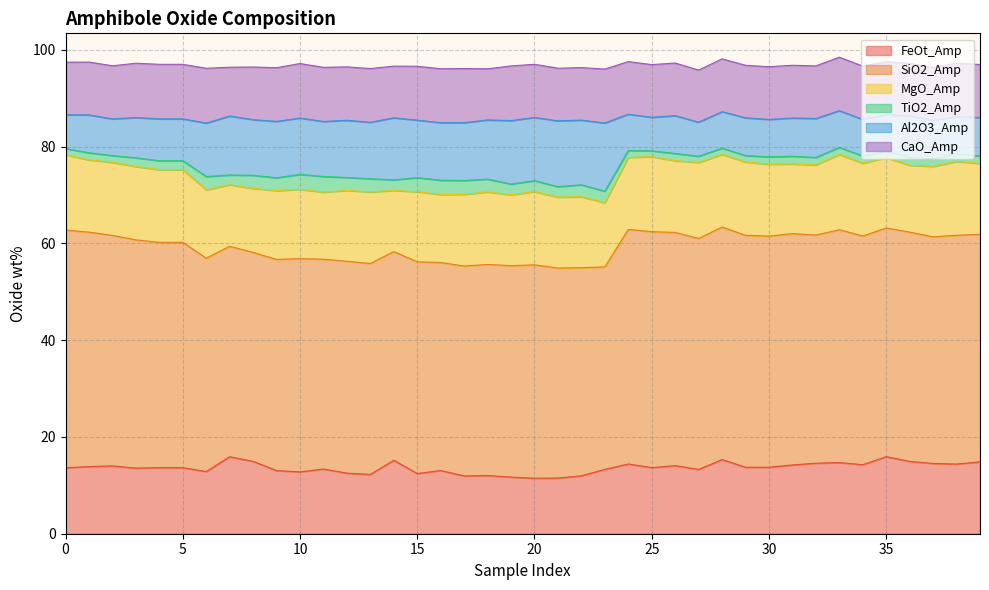

What is the highest value of the FeOt_Amp series?

15.9